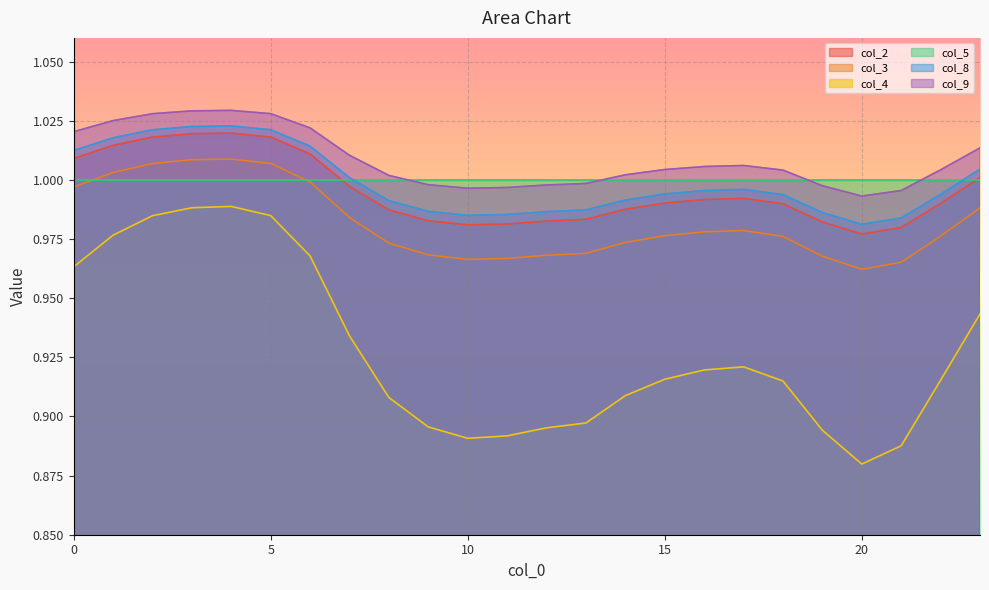

What is the value of the col_9 point at the 19th from the left?

1.0